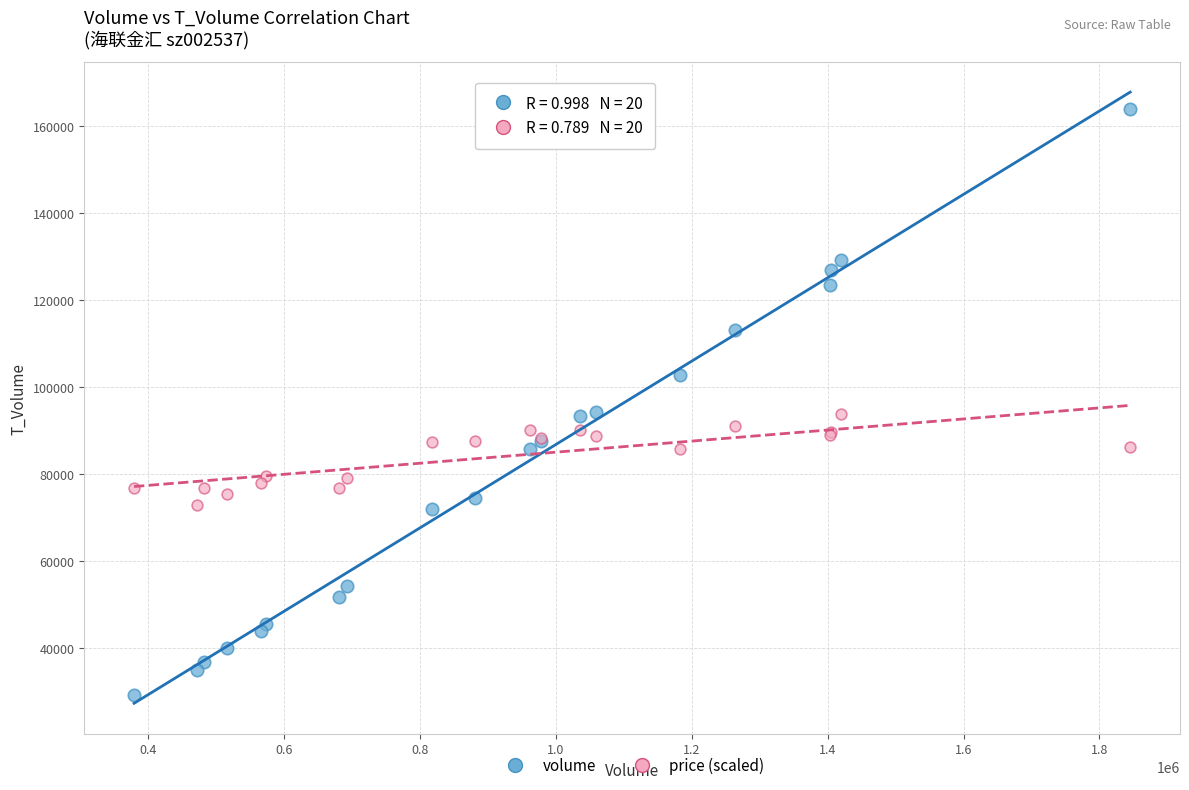

What is the X range (max minus min) for the scatter plot?

1466401.0